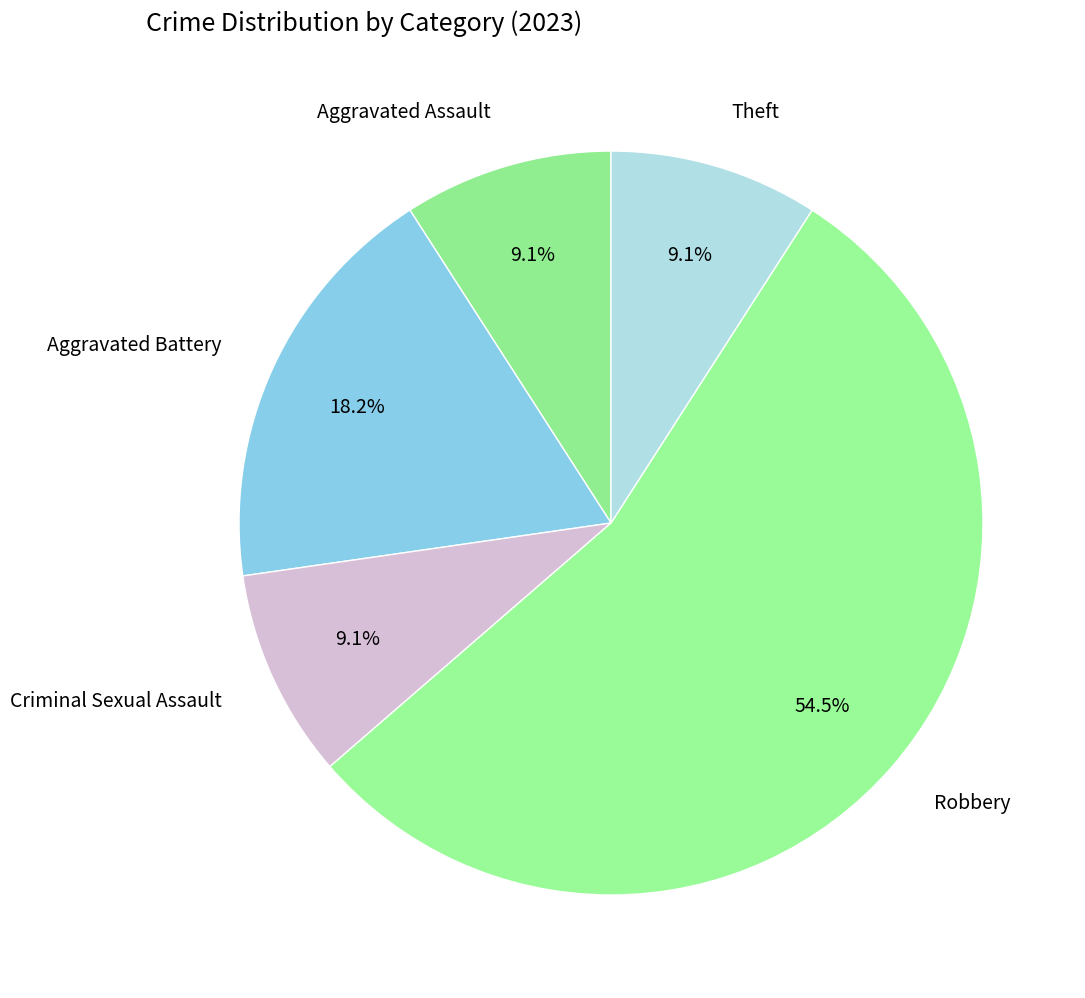

How much of the chart is everything except Criminal Sexual Assault?

90.9%